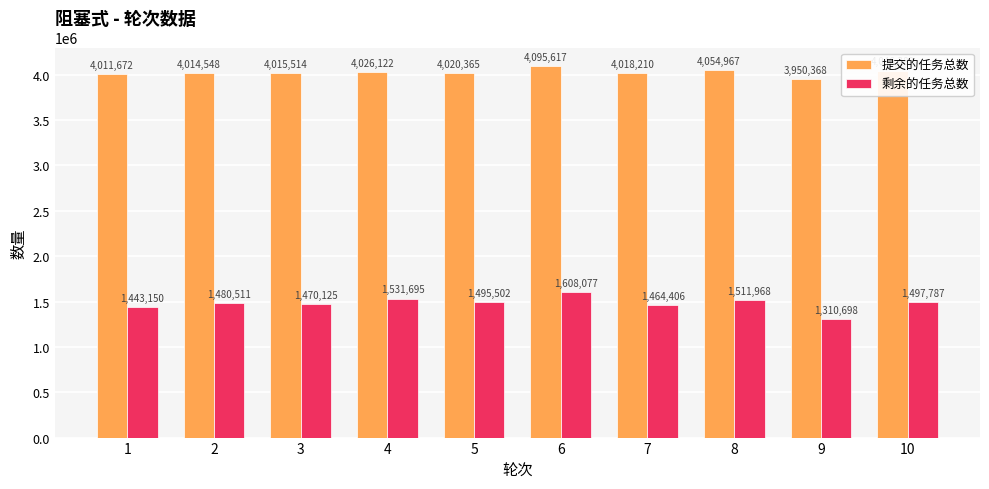

What are all the series names shown in the legend?

提交的任务总数, 剩余的任务总数